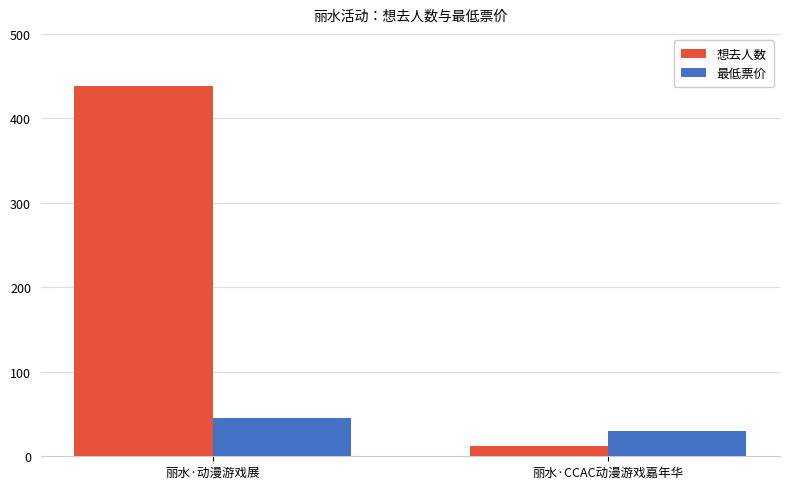

What is the sum of all 最低票价 values?

74.9